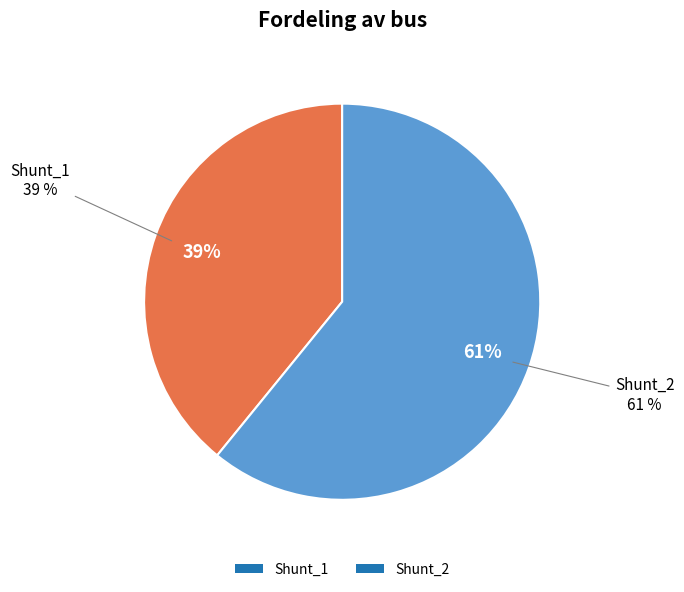

Count the number of slices in the pie.

2